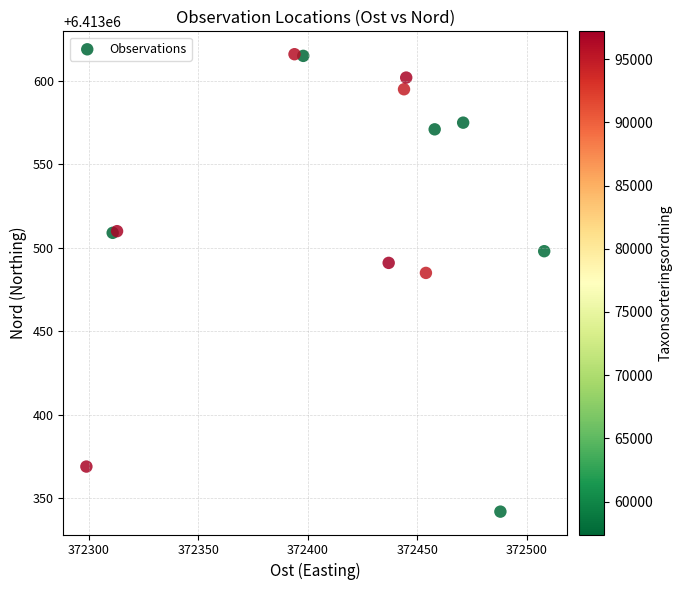

What Y value in the scatter plot is closest to 6413479?

6413485